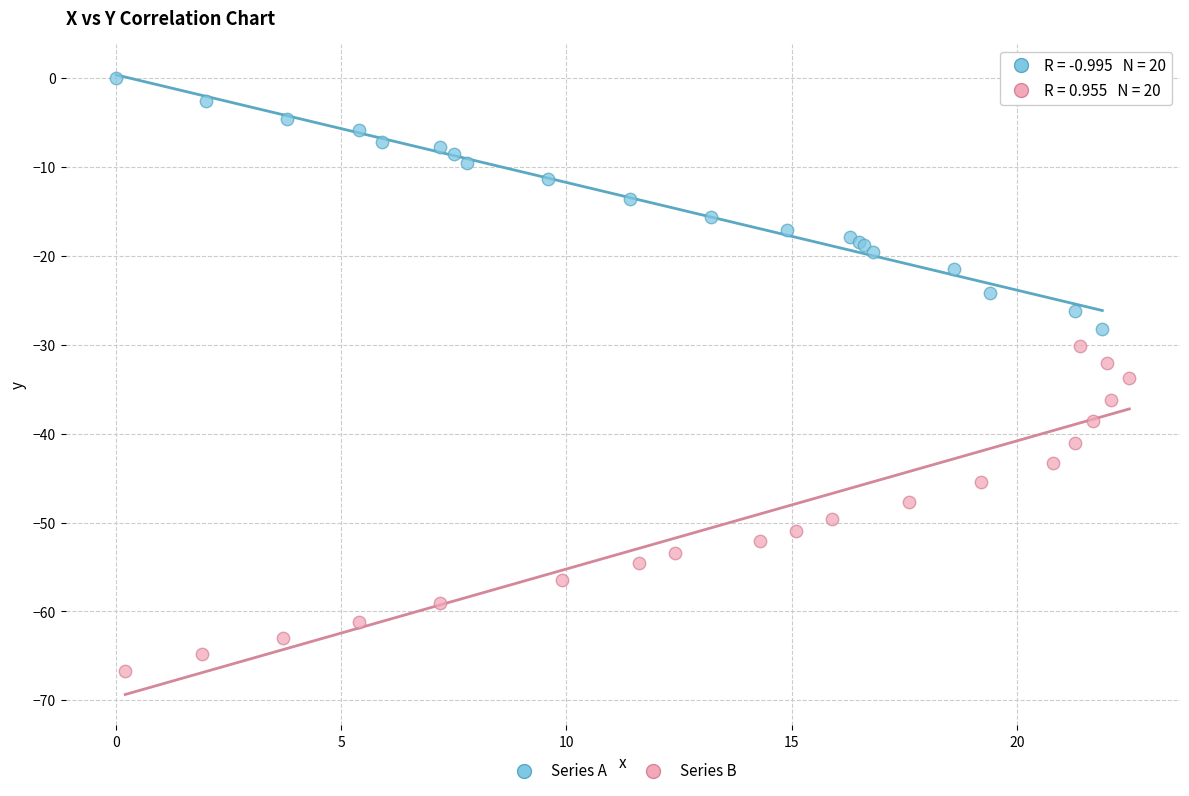

Which series reaches the minimum Y coordinate?

Series B